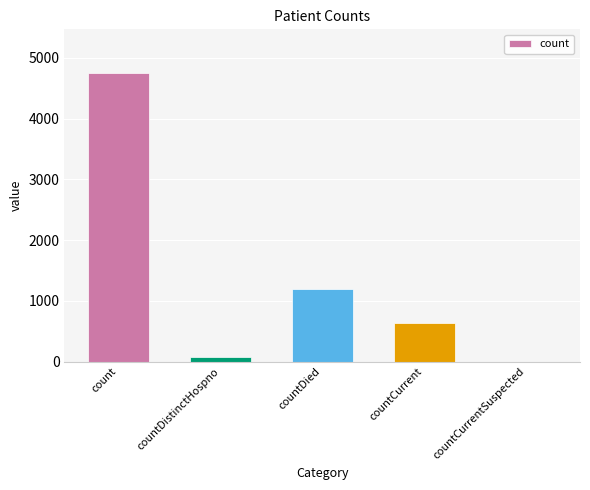

Are the bars horizontal?

No